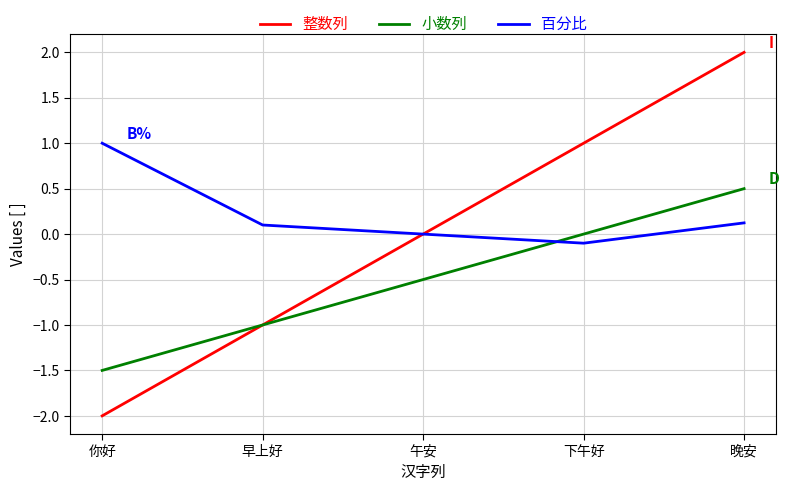

Reading left to right, transcribe all the data shown in this chart.

整数列: 你好=-2.0	早上好=-1.0	午安=0.0	下午好=1.0	晚安=2.0
小数列: 你好=-1.5	早上好=-1.0	午安=-0.5	下午好=0.0	晚安=0.5
百分比: 你好=1.0	早上好=0.1	午安=0.0	下午好=-0.1	晚安=0.1